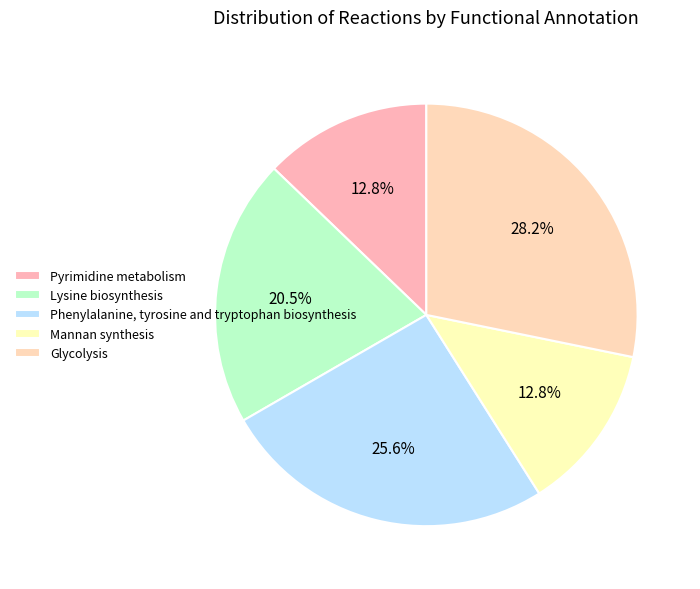

Between Mannan synthesis and Phenylalanine, tyrosine and tryptophan biosynthesis, which is larger?

Phenylalanine, tyrosine and tryptophan biosynthesis